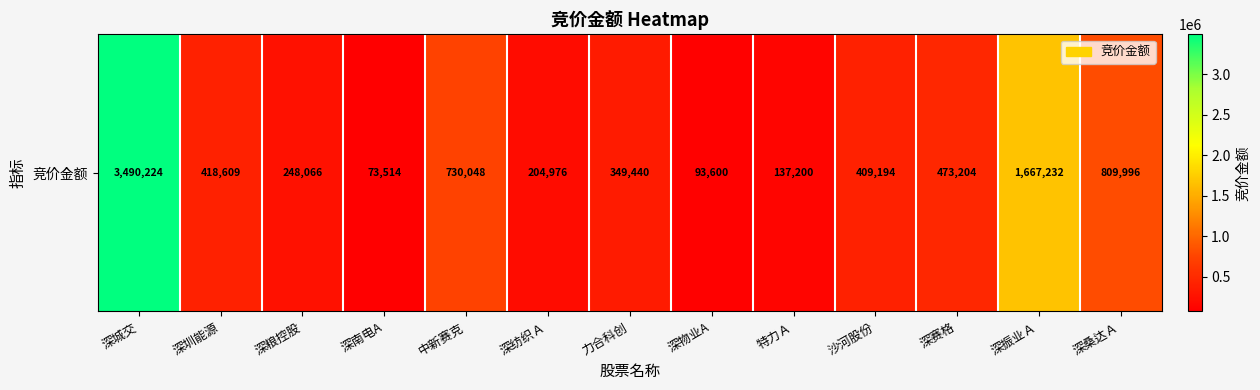

How many series are shown in this chart?

1